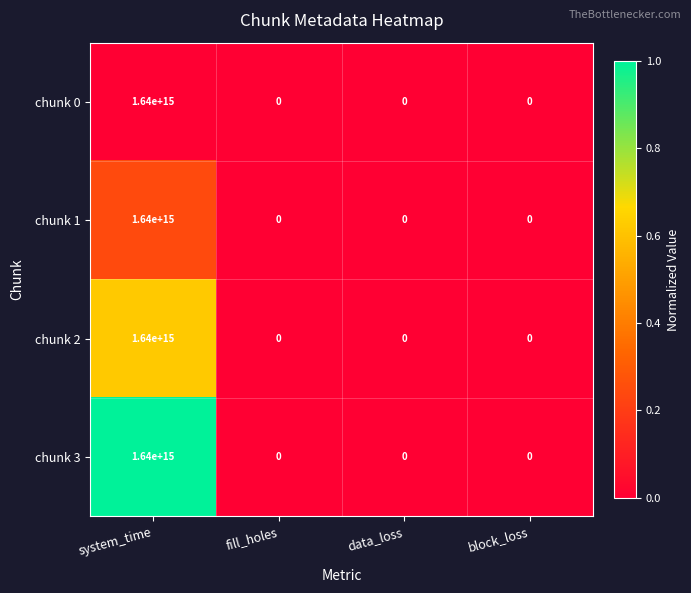

Count the number of data series in this chart.

4